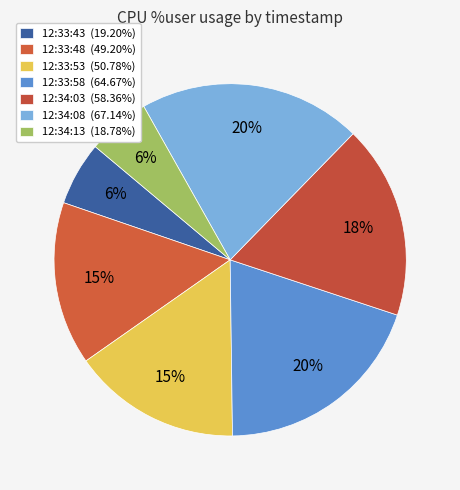

How many segments does this pie chart have?

7